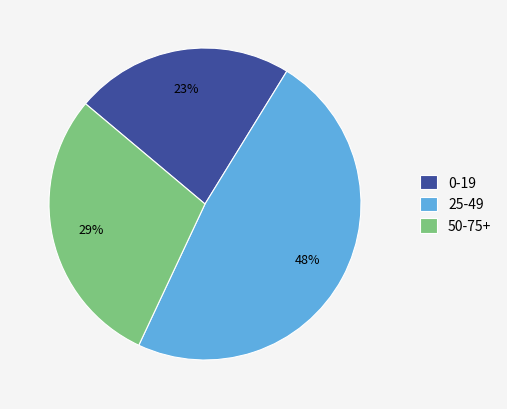

Is 50-75+ the majority of the pie?

No